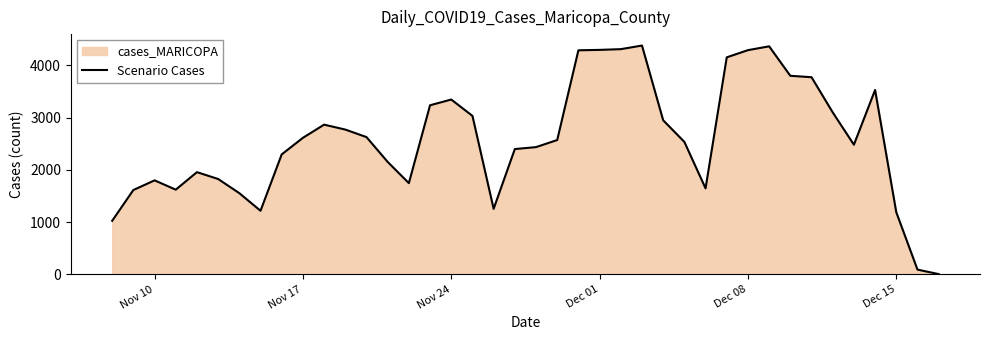

What is the greatest value displayed?

4378